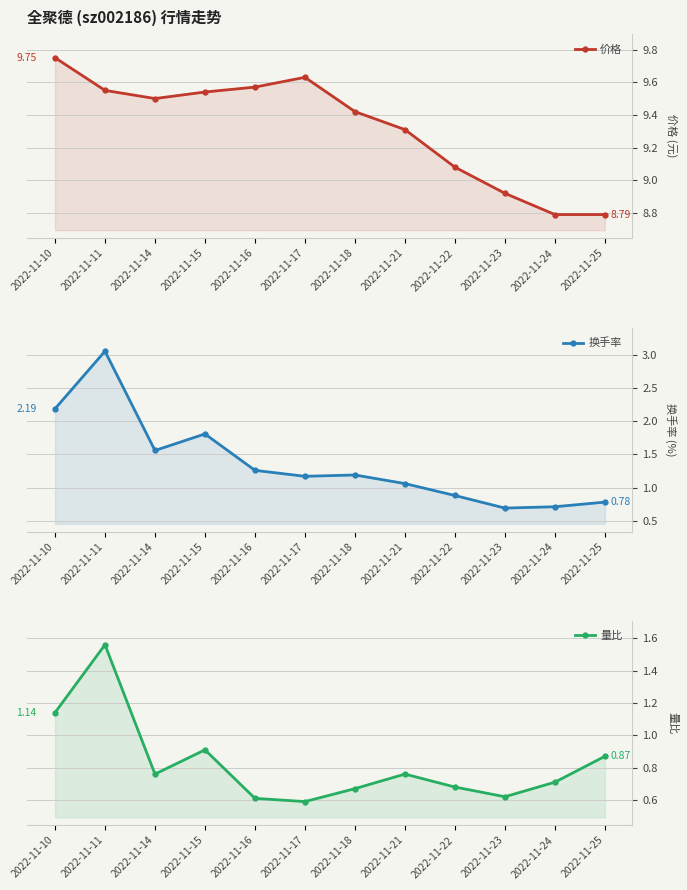

What is the sum of the 价格 values at 2022-11-11 and 2022-11-15?

19.1